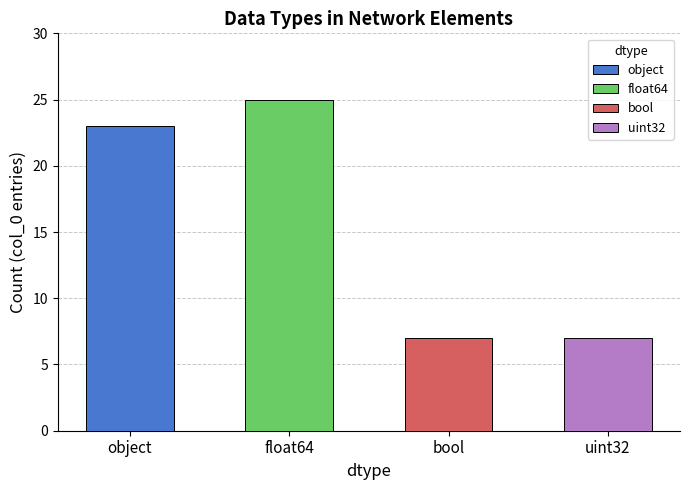

Rank the categories by value from lowest to highest.

bool, uint32, object, float64